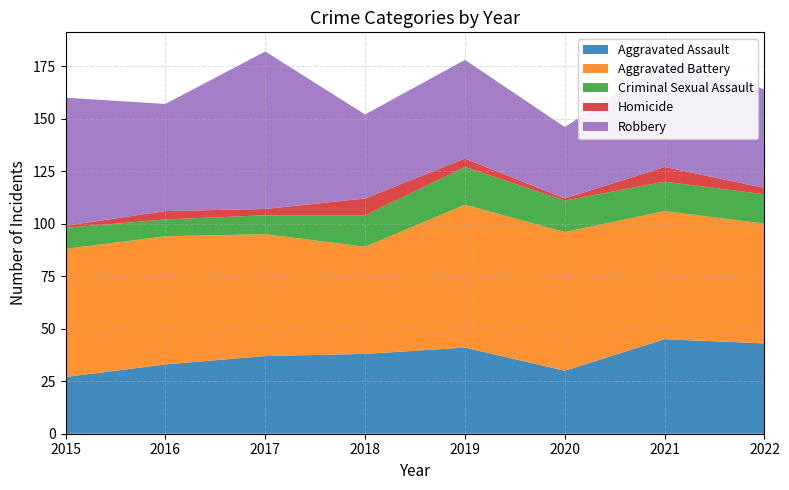

Reading right to left, extract all data points from this chart.

Aggravated Assault: 2022=43	2021=45	2020=30	2019=41	2018=38	2017=37	2016=33	2015=27
Aggravated Battery: 2022=57	2021=61	2020=66	2019=68	2018=51	2017=58	2016=61	2015=61
Criminal Sexual Assault: 2022=14	2021=14	2020=15	2019=18	2018=15	2017=9	2016=8	2015=10
Homicide: 2022=3	2021=7	2020=1	2019=4	2018=8	2017=3	2016=4	2015=1
Robbery: 2022=47	2021=50	2020=34	2019=47	2018=40	2017=75	2016=51	2015=61